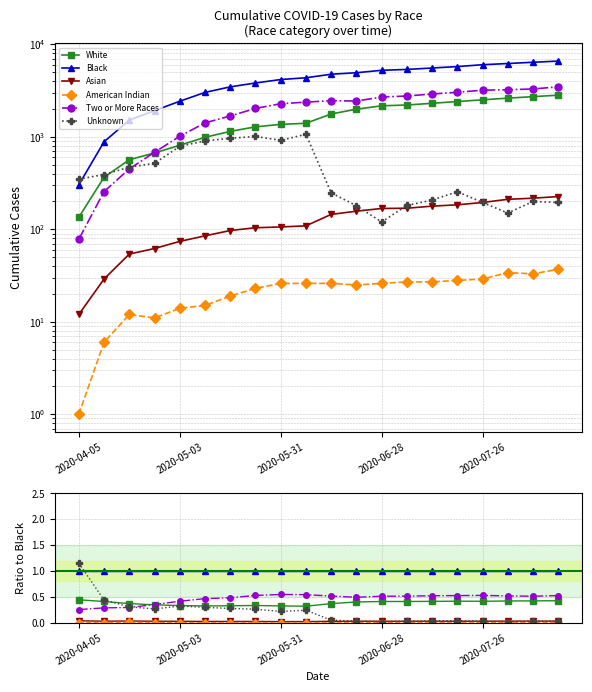

Reading right to left, list all the values displayed in this chart.

White: 0.4	0.4	0.4	0.4	0.4	0.4	0.4	0.4	0.4	0.4	0.3	0.3	0.3	0.3	0.3	0.3	0.3	0.4	0.4	0.4
Black: 1.0	1.0	1.0	1.0	1.0	1.0	1.0	1.0	1.0	1.0	1.0	1.0	1.0	1.0	1.0	1.0	1.0	1.0	1.0	1.0
Asian: 0.0	0.0	0.0	0.0	0.0	0.0	0.0	0.0	0.0	0.0	0.0	0.0	0.0	0.0	0.0	0.0	0.0	0.0	0.0	0.0
American Indian: 0.0	0.0	0.0	0.0	0.0	0.0	0.0	0.0	0.0	0.0	0.0	0.0	0.0	0.0	0.0	0.0	0.0	0.0	0.0	0.0
Two or More Races: 0.5	0.5	0.5	0.5	0.5	0.5	0.5	0.5	0.5	0.5	0.5	0.5	0.5	0.5	0.5	0.4	0.4	0.3	0.3	0.3
Unknown: 0.0	0.0	0.0	0.0	0.0	0.0	0.0	0.0	0.0	0.1	0.2	0.2	0.3	0.3	0.3	0.3	0.3	0.3	0.4	1.2